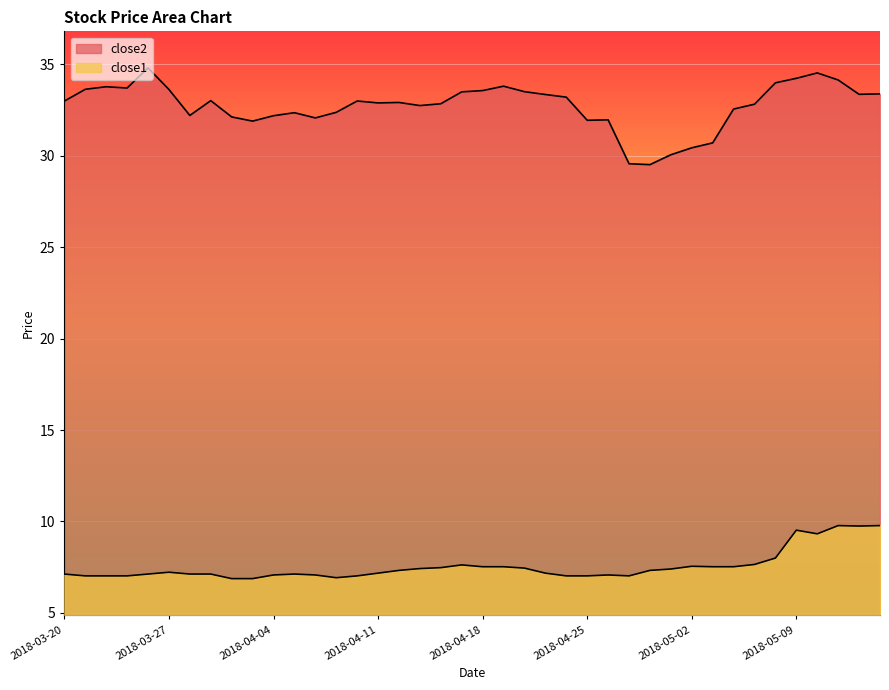

The close2 series shows 34.1 at 2018-05-11. True or false?

True